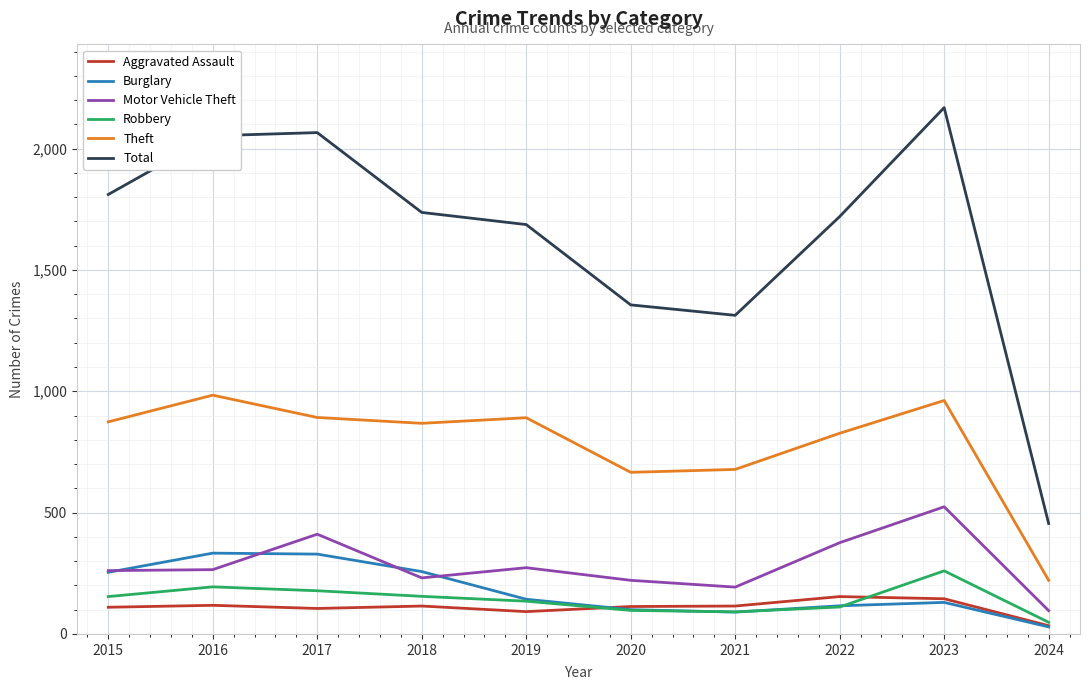

Is the value of Robbery at 2023 greater than the value of Burglary at 2020?

Yes